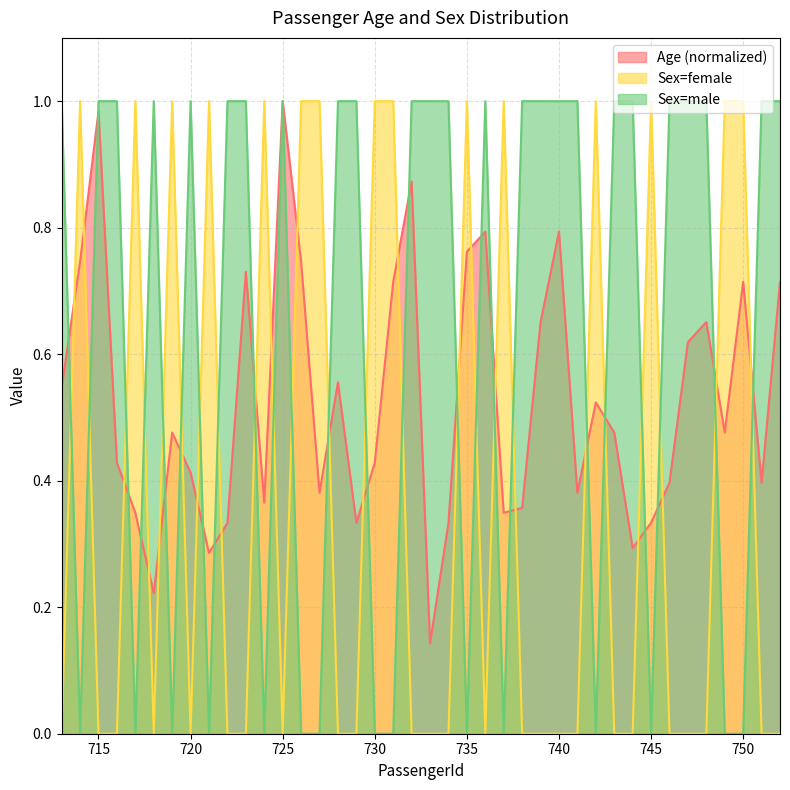

After their last crossing, which series has the higher values: Sex=female or Age?

Age